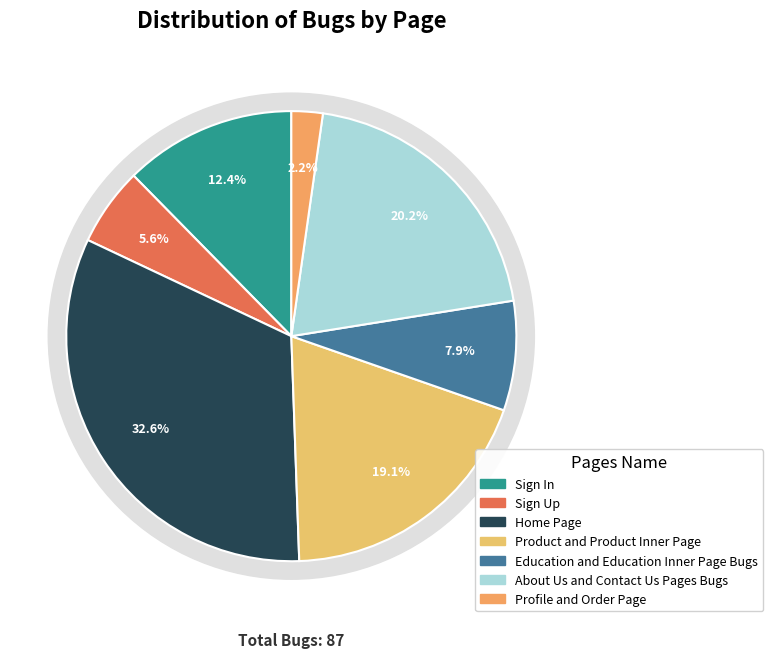

To the nearest percent, what portion does Profile and Order Page represent?

2%